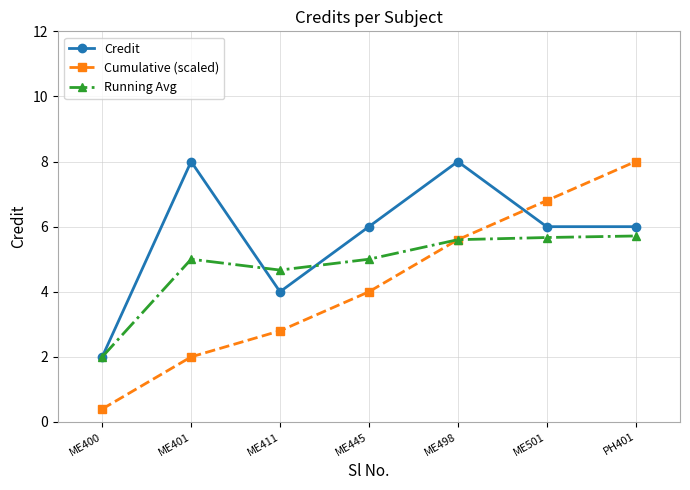

What is the total value across all series at ME501?

18.5